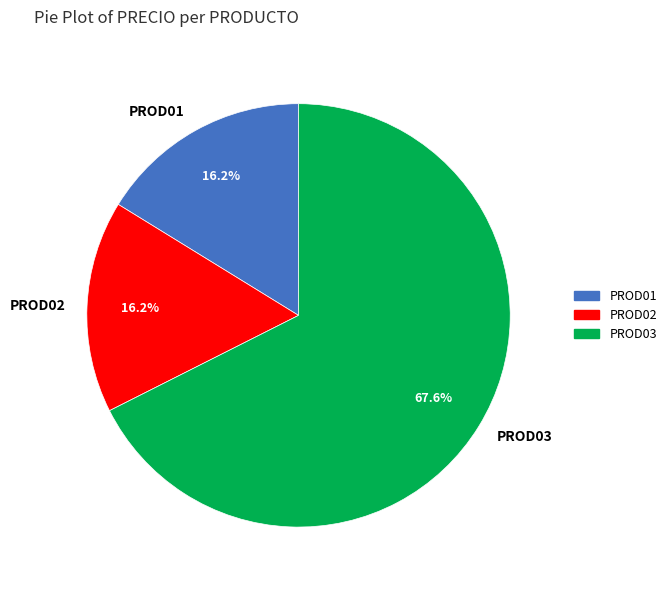

Which slice is the largest?

PROD03